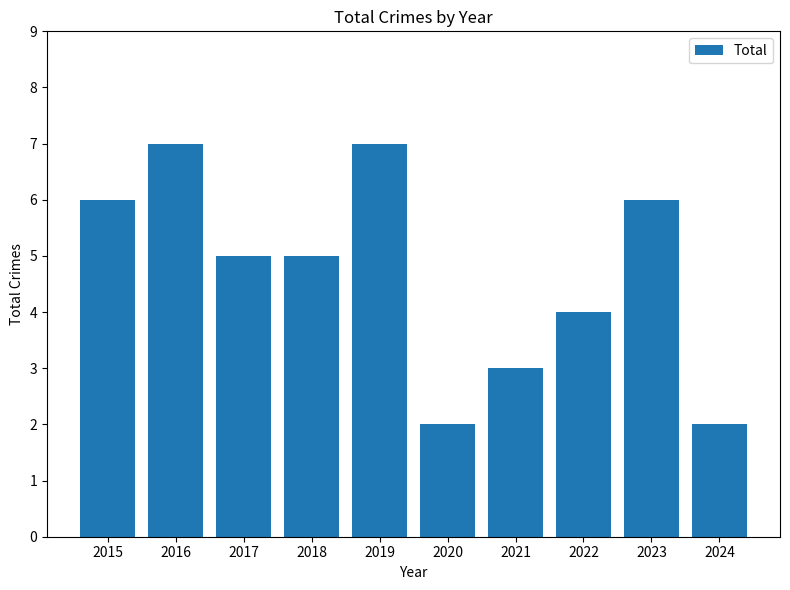

How many distinct data groups are displayed?

1